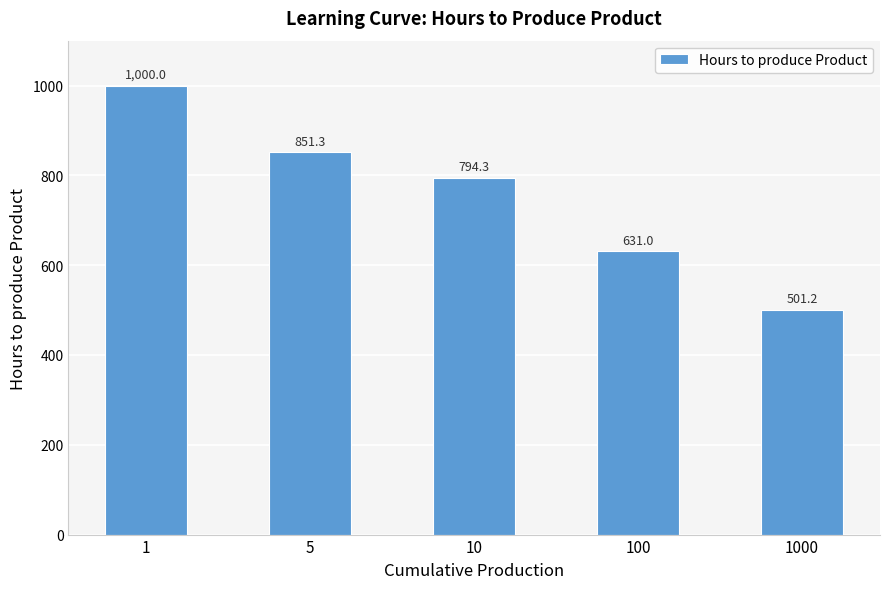

List the labels in order of value, smallest first.

1000, 100, 10, 5, 1